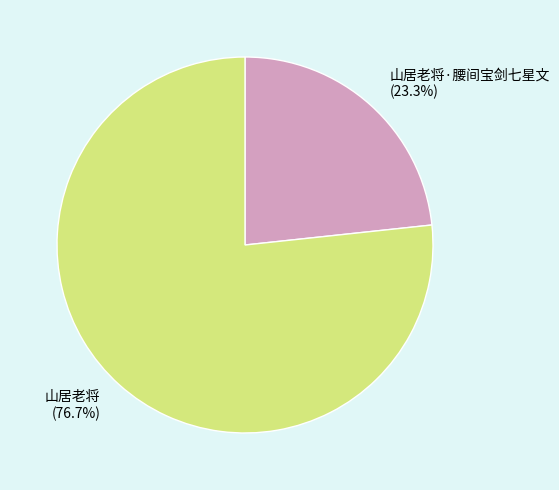

Between 山居老将·腰间宝剑七星文 and 山居老将, which is larger?

山居老将